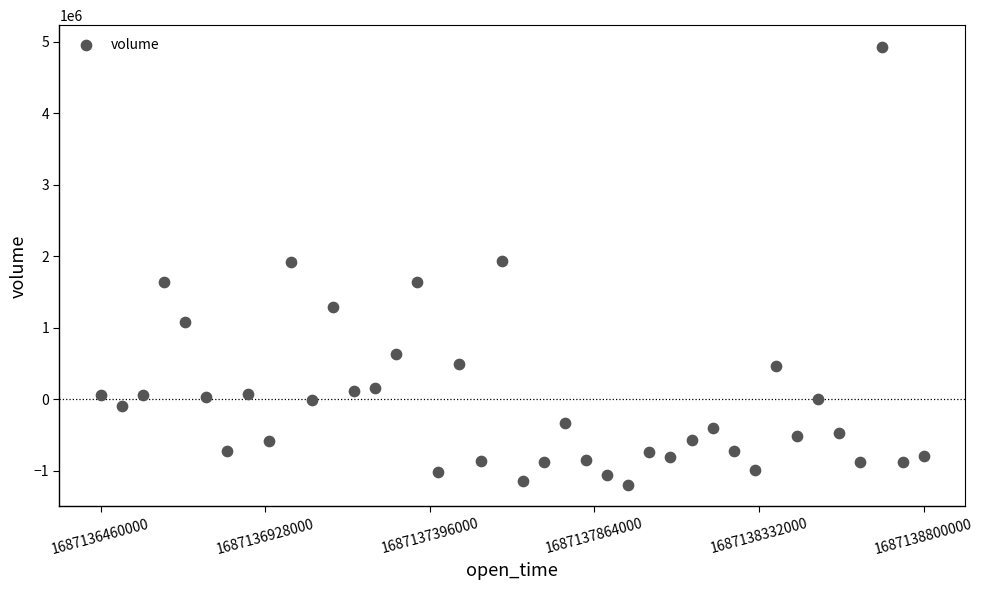

What is the range of X values (max minus min)?

2340000.0